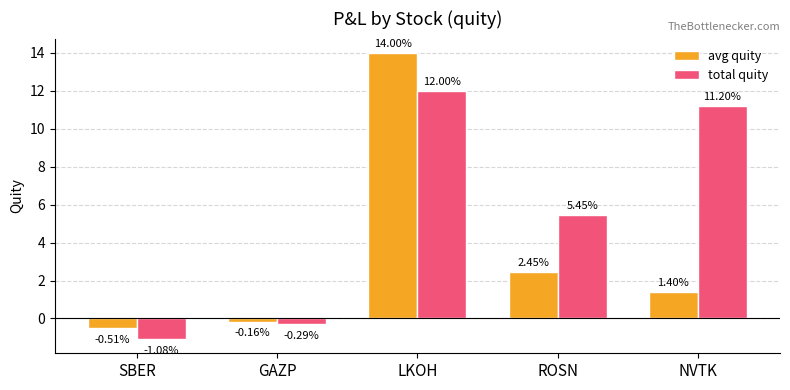

Which series has the widest spread of values?

avg quity